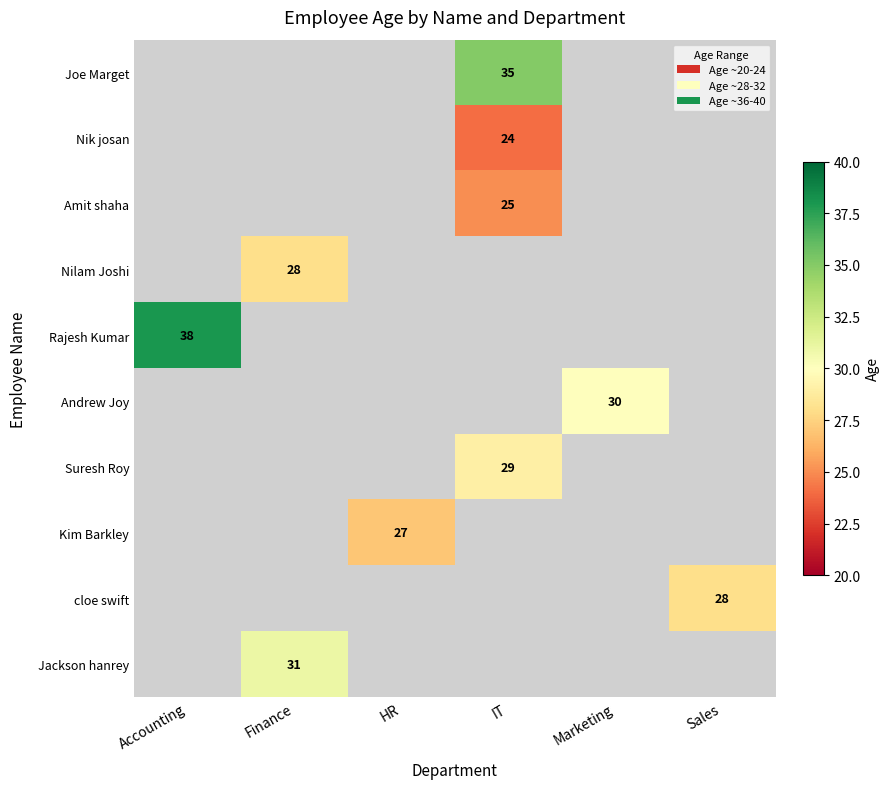

Is it true that Amit shaha equals 34 at IT?

False